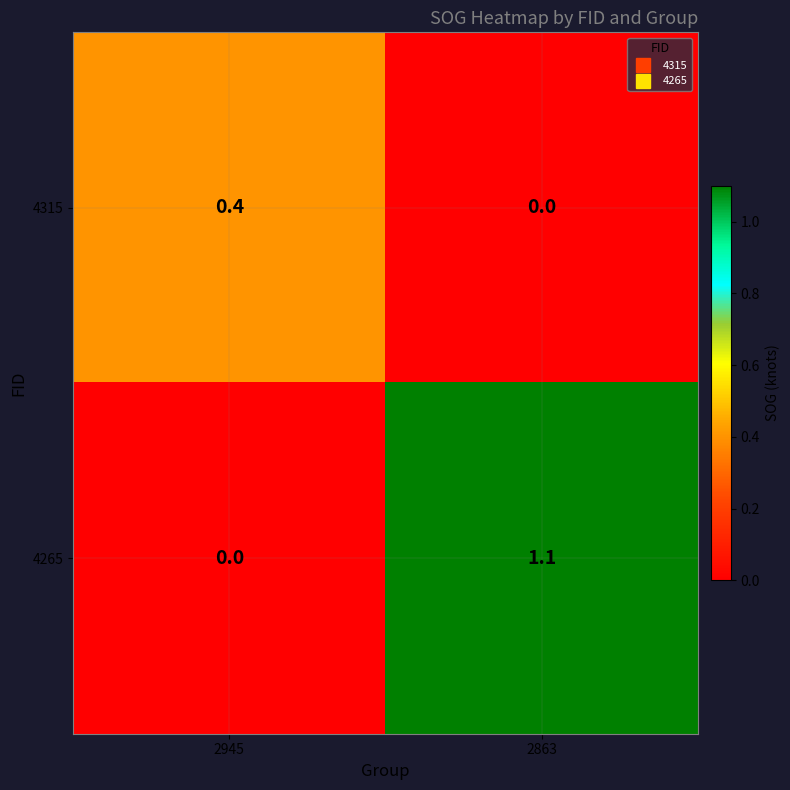

Which series has the widest spread of values?

4265